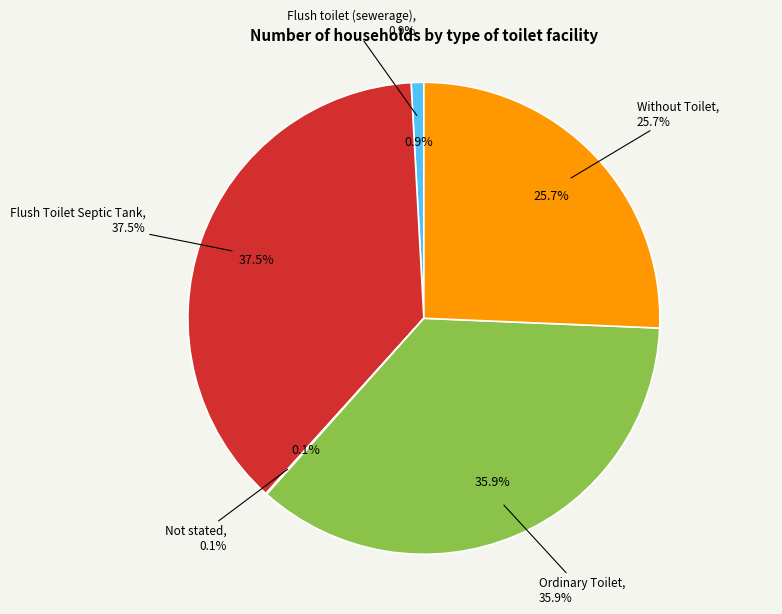

Which slice is the largest?

Flush Toilet Septic Tank